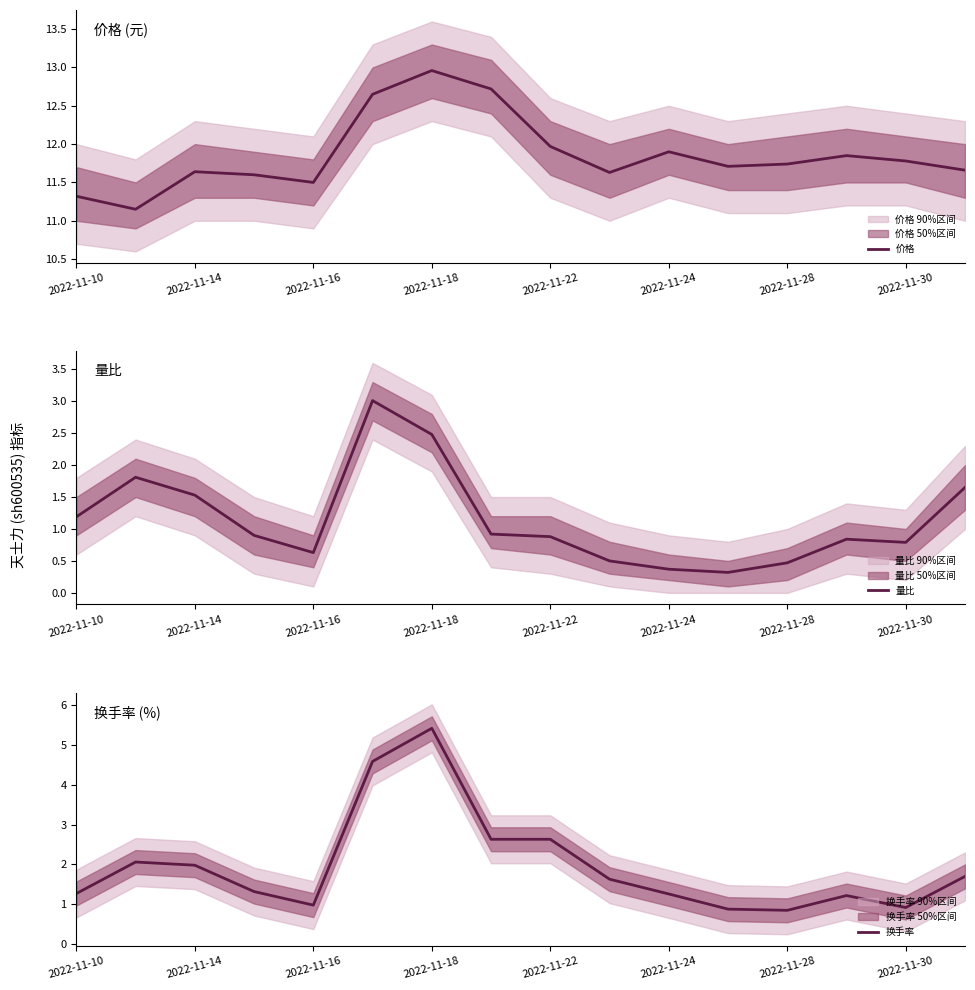

Where is the first local minimum for 量比?

2022-11-16